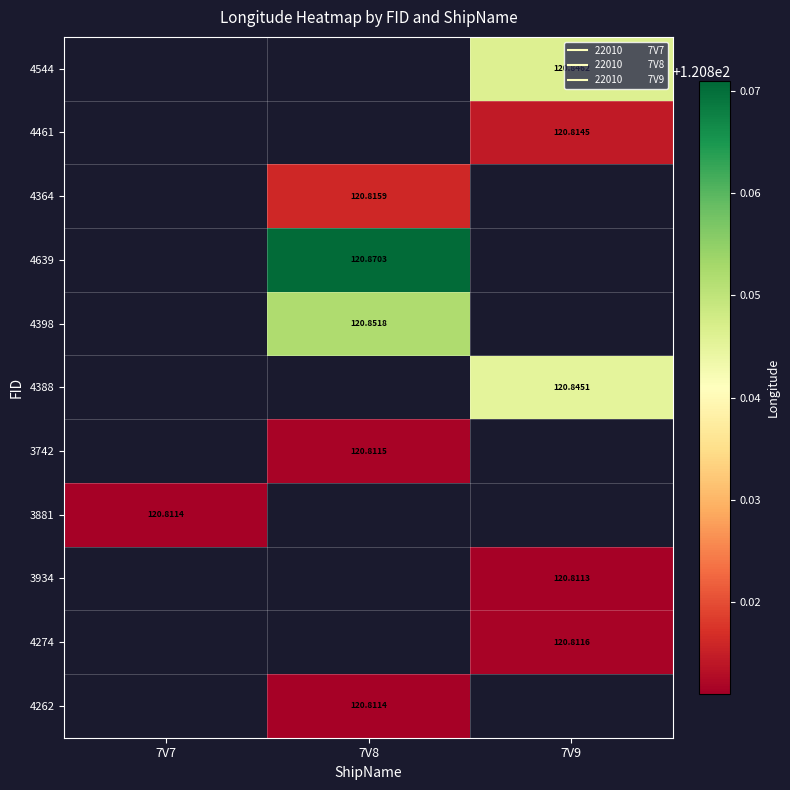

Count the number of categories in the chart.

3